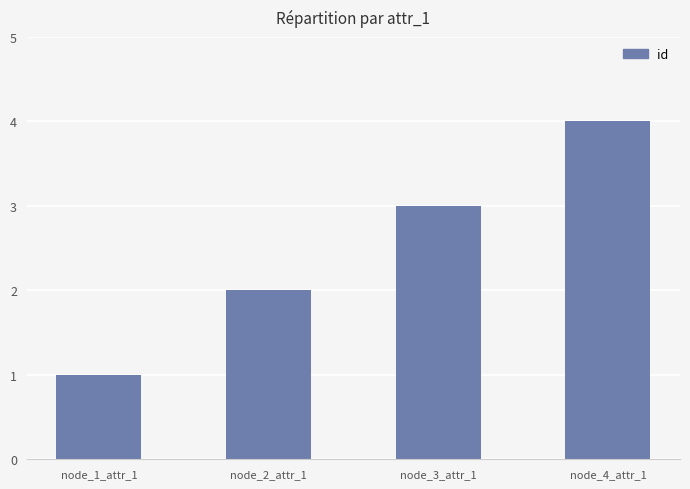

Rank the categories by value from lowest to highest.

node_1_attr_1, node_2_attr_1, node_3_attr_1, node_4_attr_1